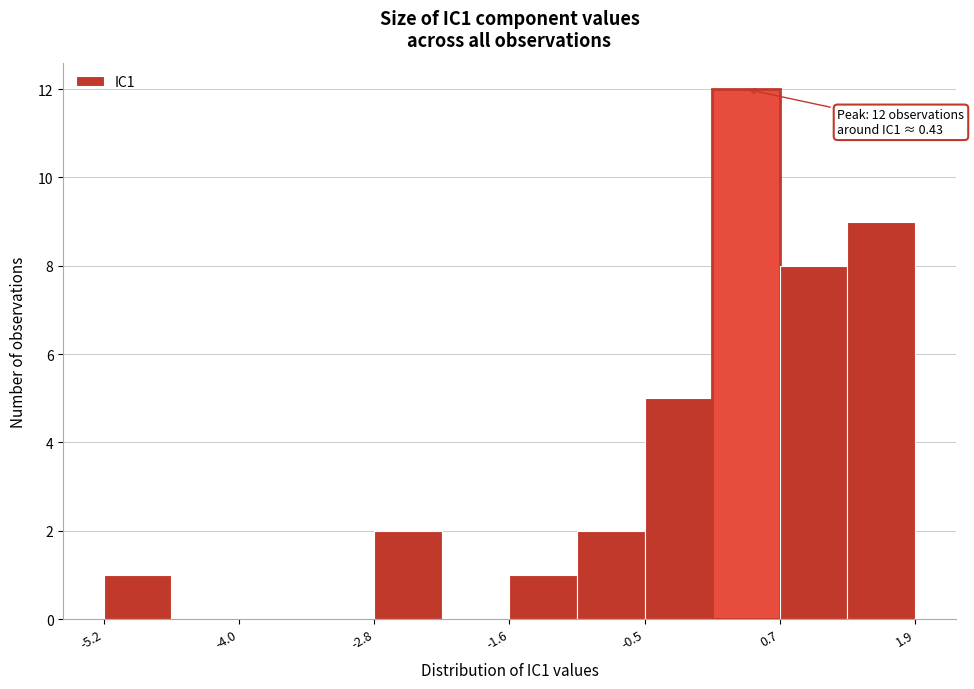

Around what value on the x-axis is the tallest bar? Give the approximate position of its centre, as read against the axis.

0.4